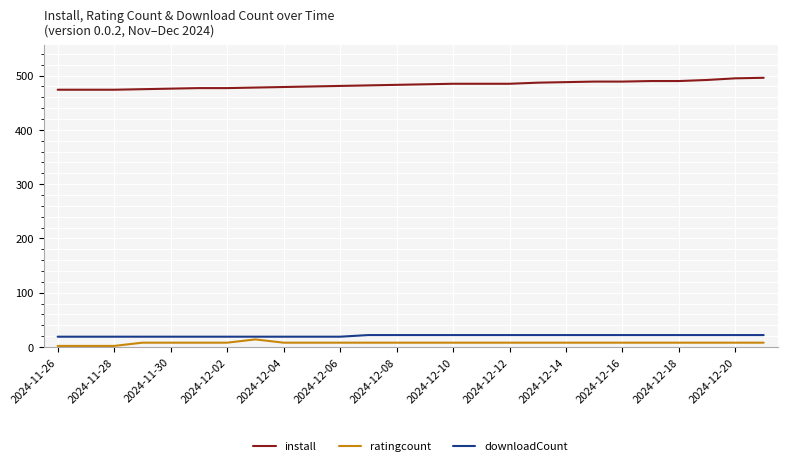

What is the lowest value of the downloadCount series?

19